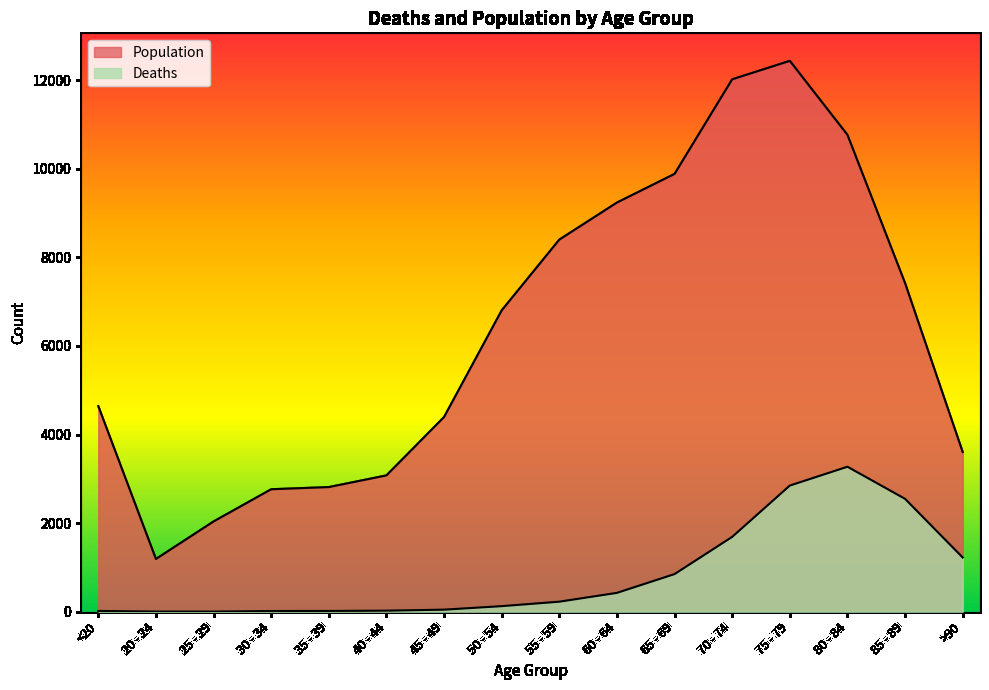

At how many categories does at least one series exceed 2129?

14